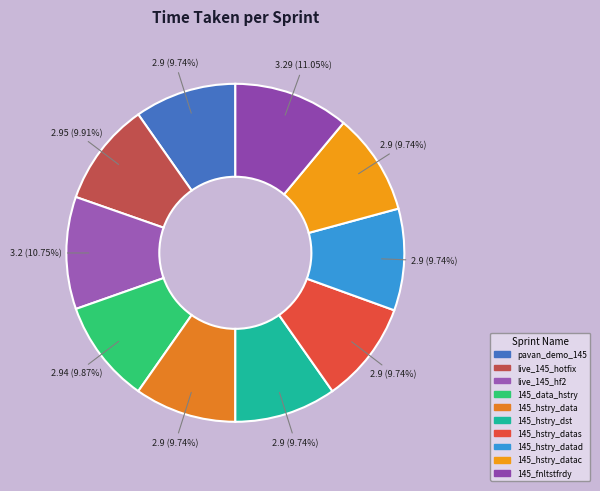

To the nearest percent, what is the average slice percentage?

10%